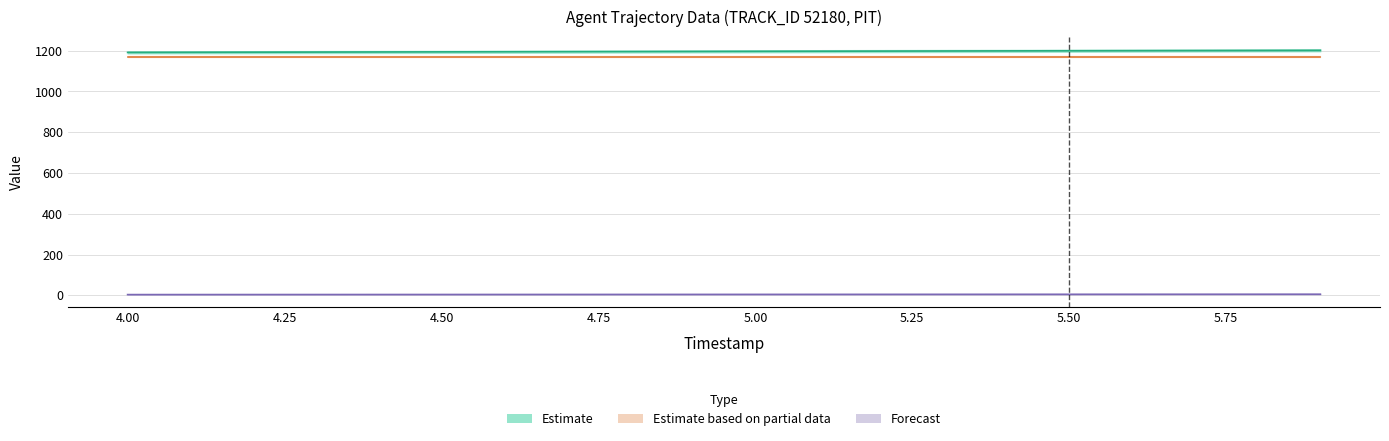

What is the smallest value displayed?

4.0